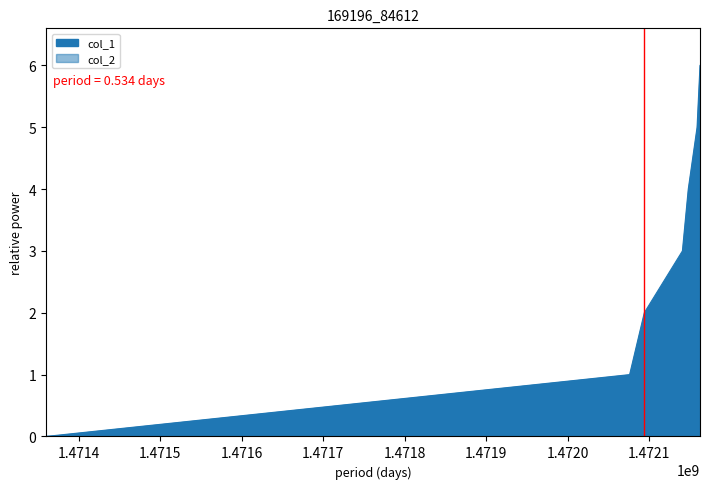

The value at 1471359620 is -3. True or false?

False